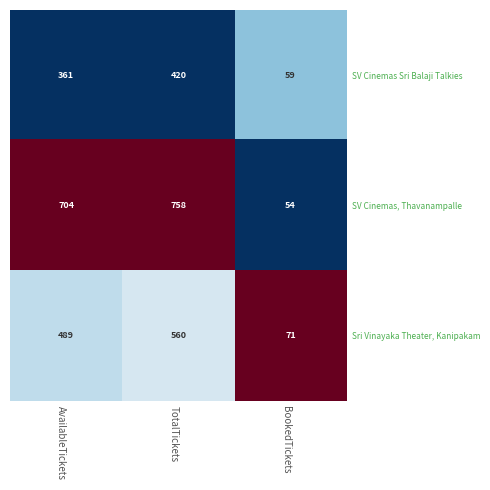

Which series has the largest total across all categories?

SV Cinemas, Thavanampalle